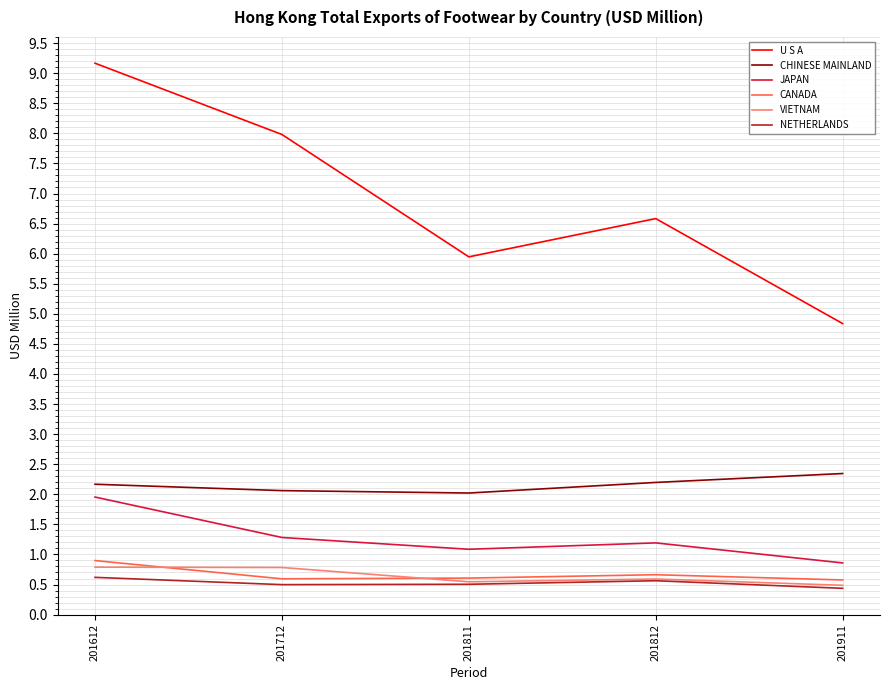

At which label does JAPAN first exceed 1?

201612